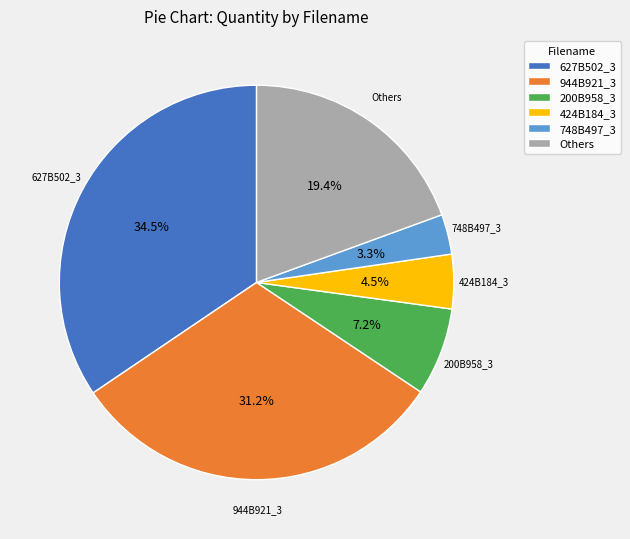

Rank the categories by value from highest to lowest.

627B502_3, 944B921_3, Others, 200B958_3, 424B184_3, 748B497_3